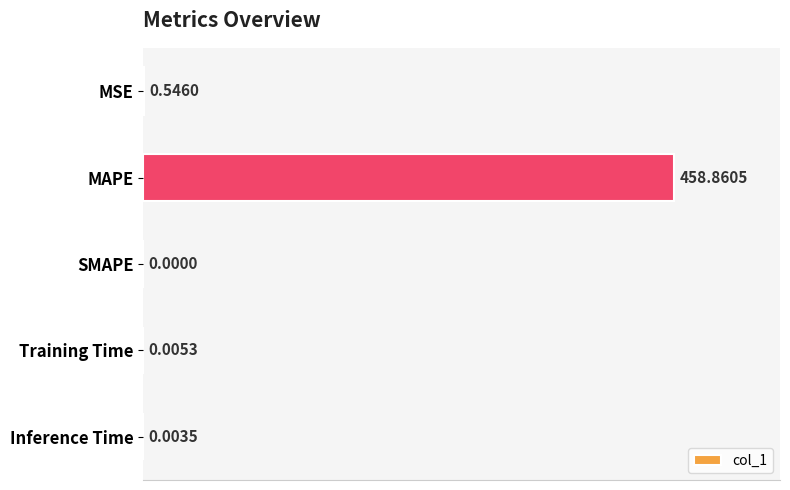

At which label is the value closest to 229?

MSE